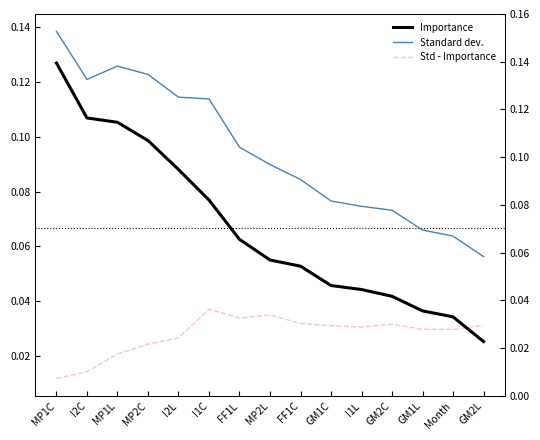

Between which two adjacent categories do Std - Importance and Importance first intersect?

Month and GM2L